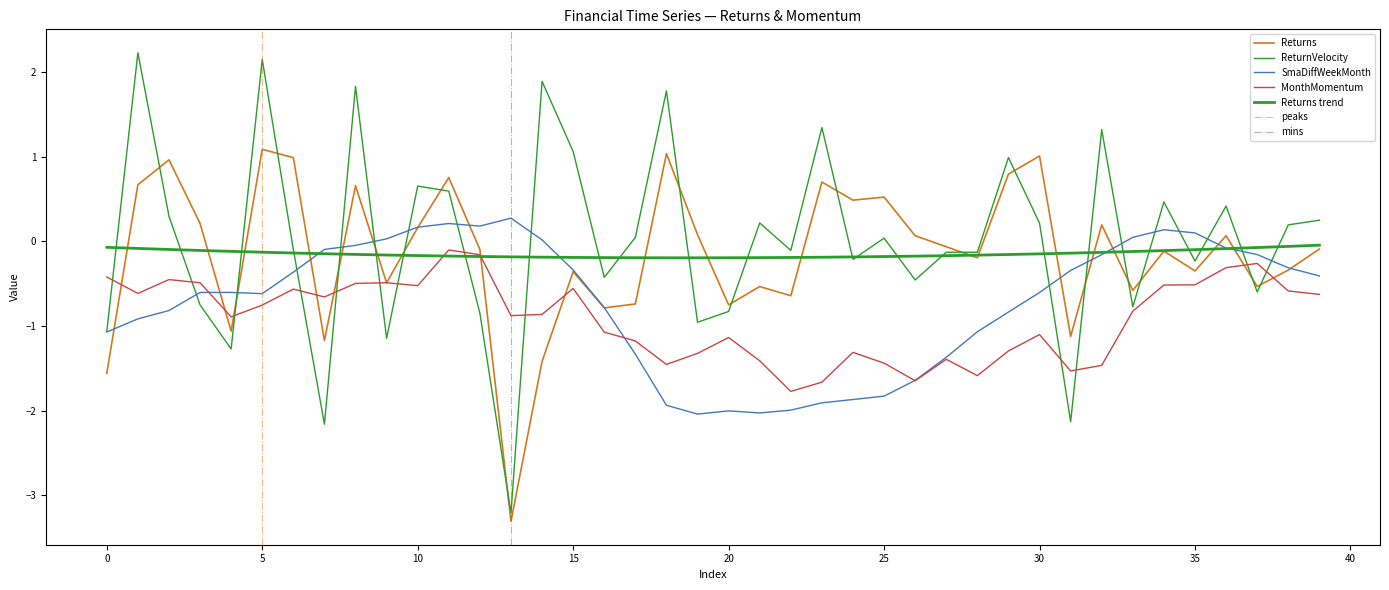

The Returns series shows 1.0 at 5. True or false?

True